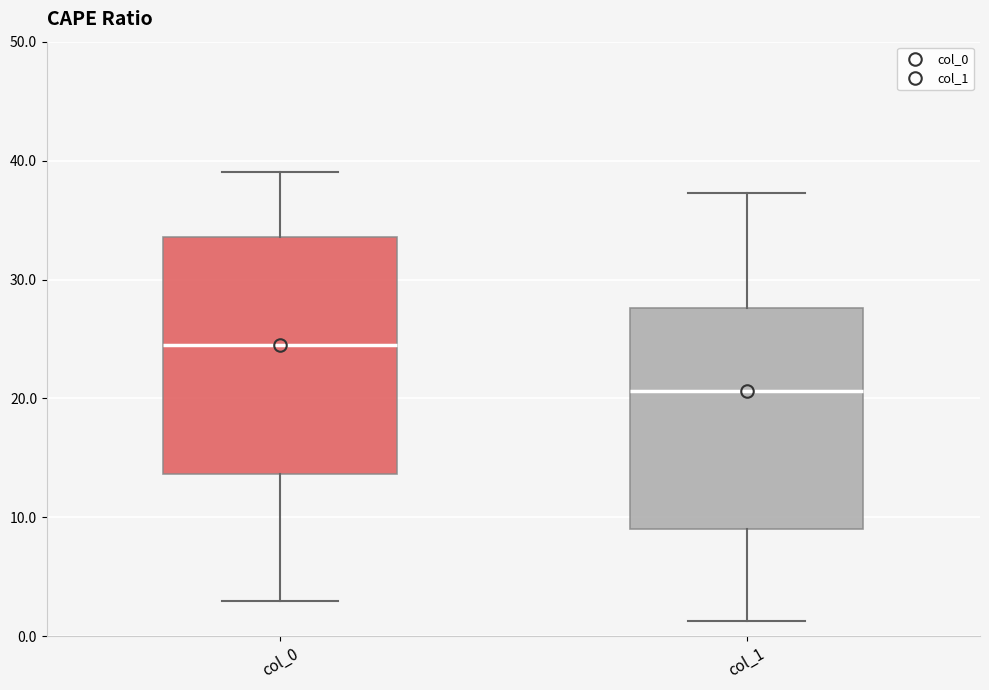

Where is the upper edge of the box for col_1 on the y-axis? The values are not printed on the chart, so give them approximately, as read against the axis.

28